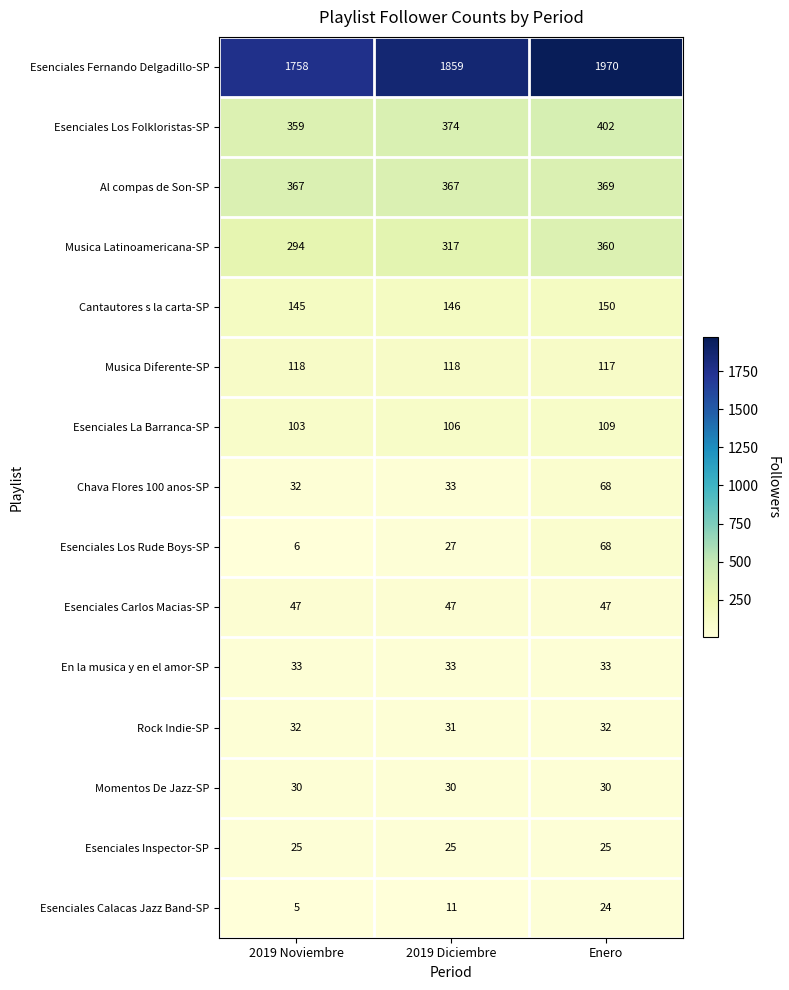

Is it true that Momentos De Jazz-SP equals 30 at Enero?

True